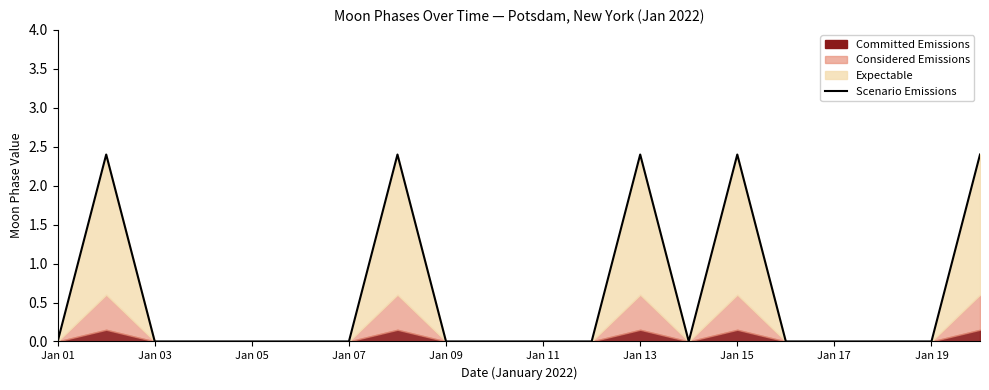

What is the greatest value displayed?

2.4